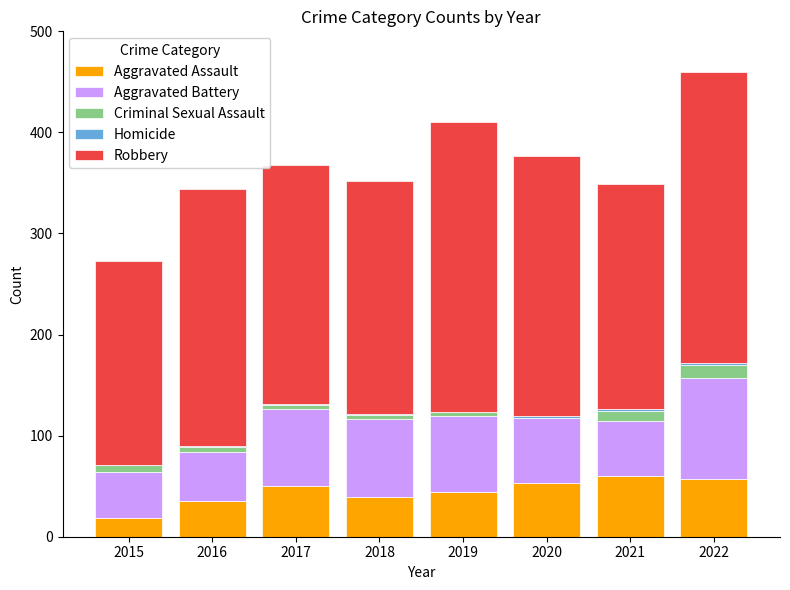

The value of Aggravated Assault at 2016 is 35. True or false?

True